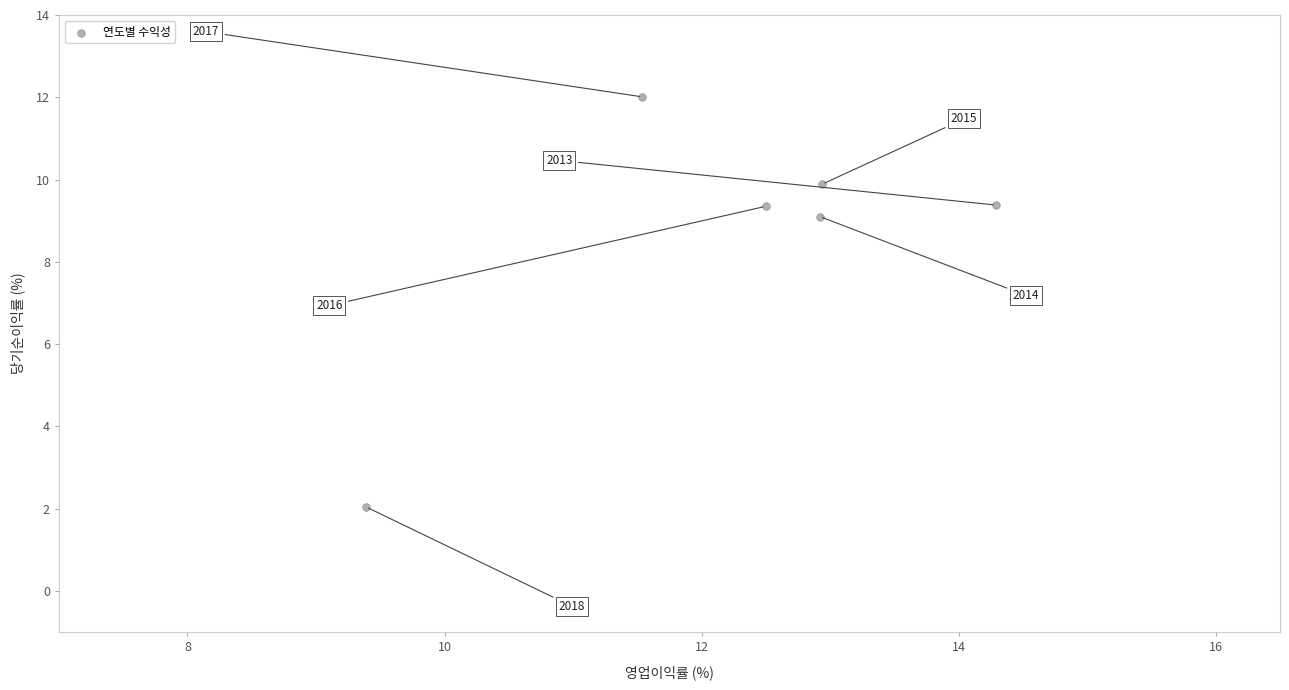

What is the average Y value?

8.6